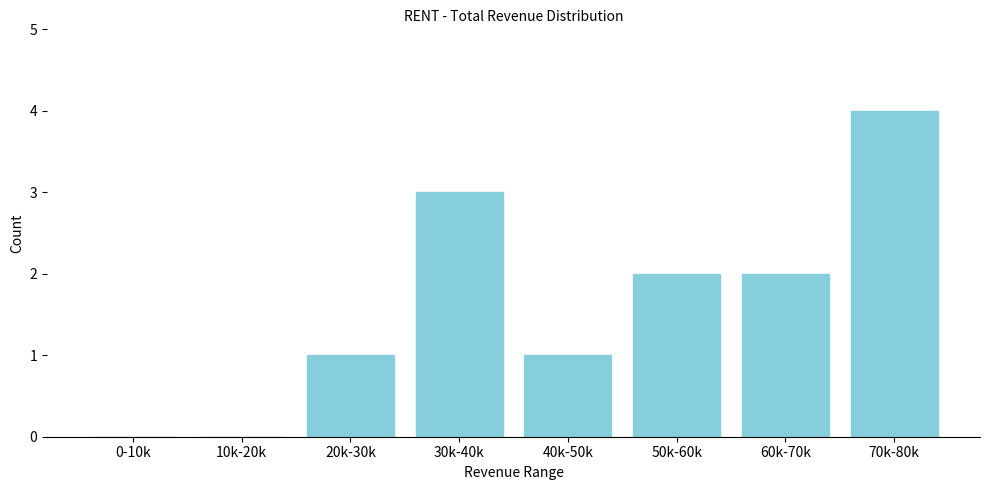

Reading right to left, list all the values displayed in this chart.

70k-80k=4	60k-70k=2	50k-60k=2	40k-50k=1	30k-40k=3	20k-30k=1	10k-20k=0	0-10k=0